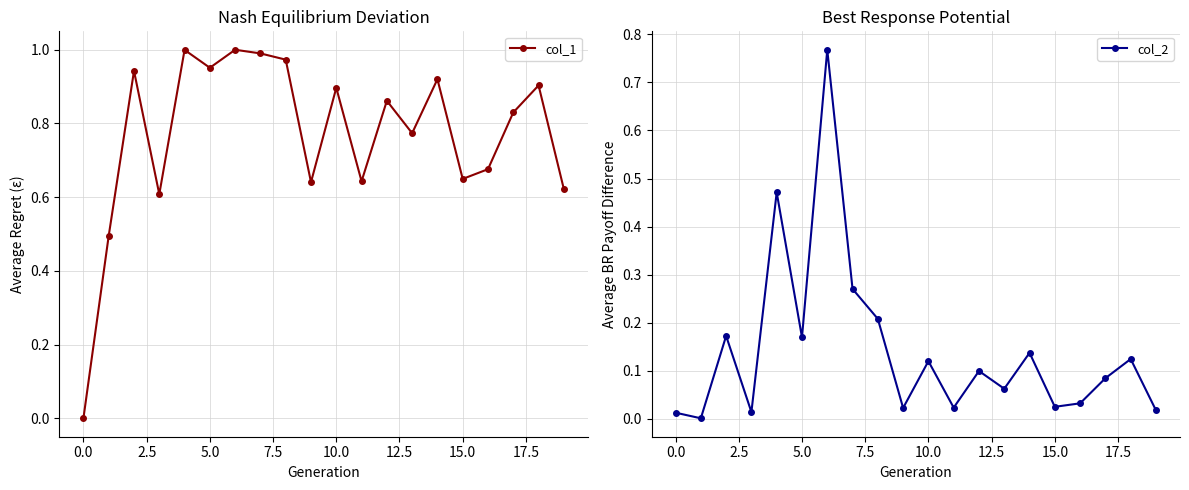

How many interior local peaks does the col_2 series have?

7